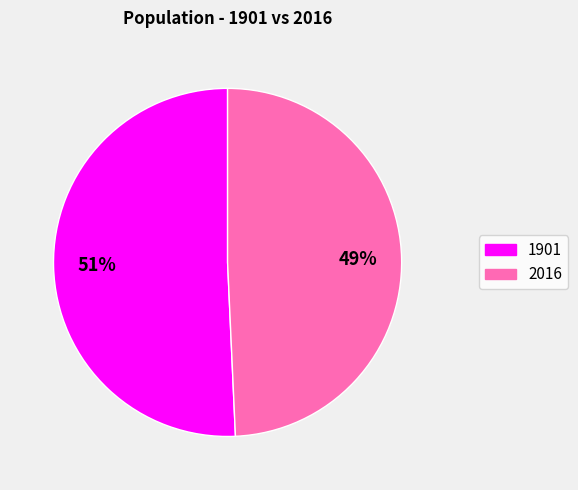

Which slice is the largest?

1901